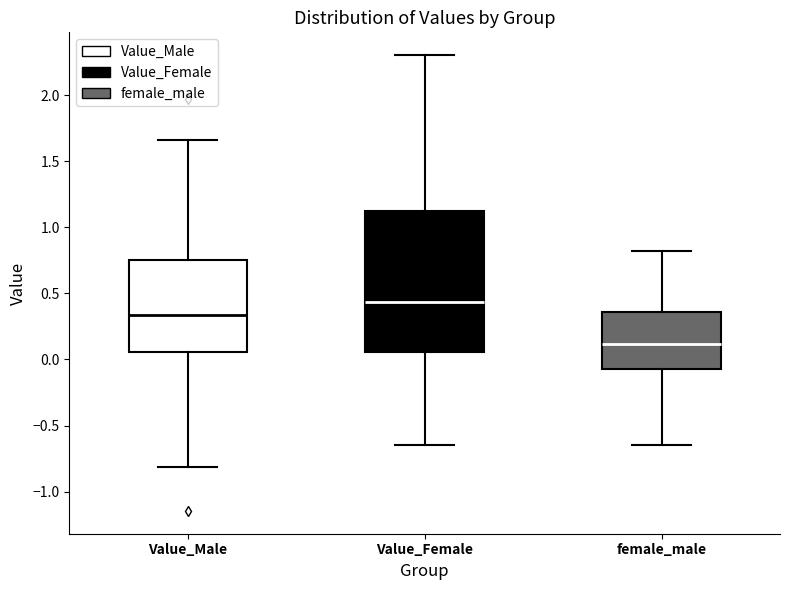

Where does the lower whisker of the box for female_male end on the y-axis? The values are not printed on the chart, so give them approximately, as read against the axis.

-0.65